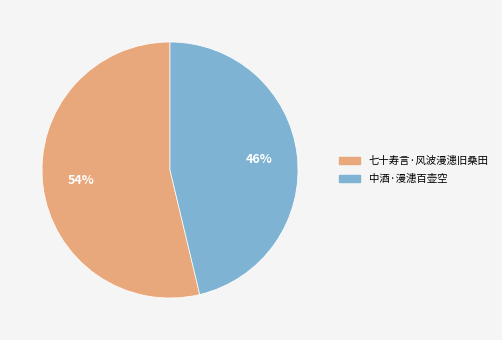

Which slice is the smallest?

中酒·漫漶百壶空